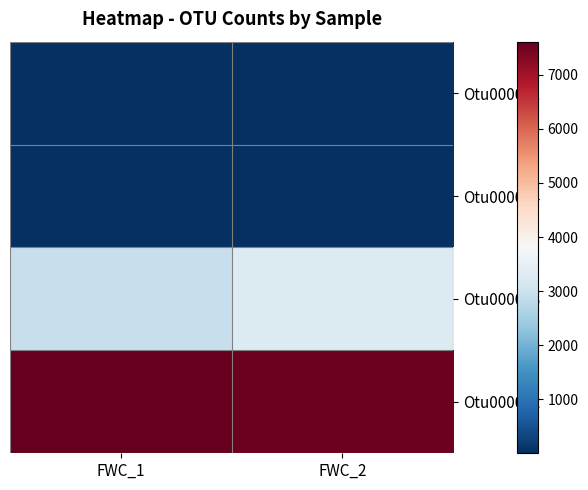

Rank the series by their maximum value, from highest to lowest.

Otu000002, Otu000003, Otu000001, Otu000004